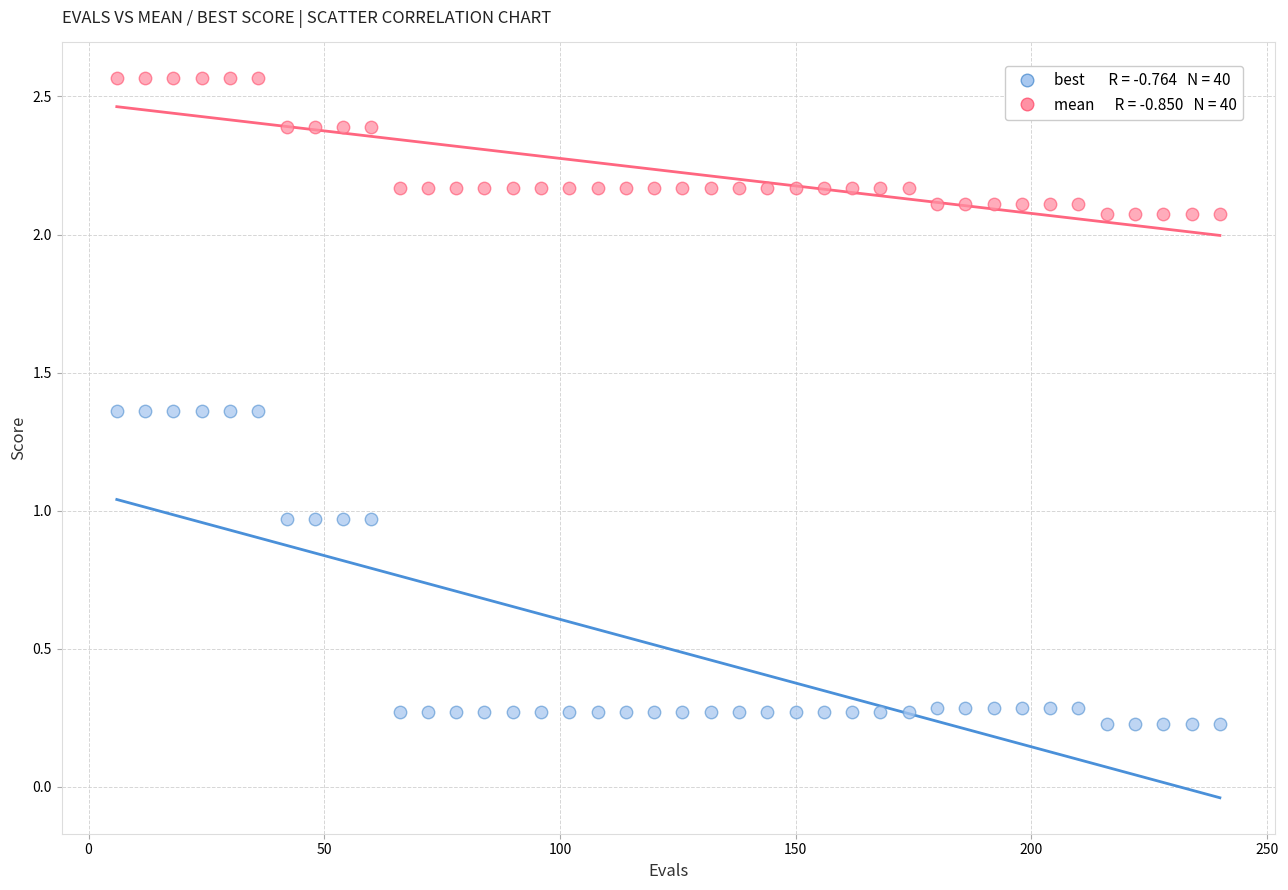

Across all data points, what is the range of Y values (max minus min)?

2.3